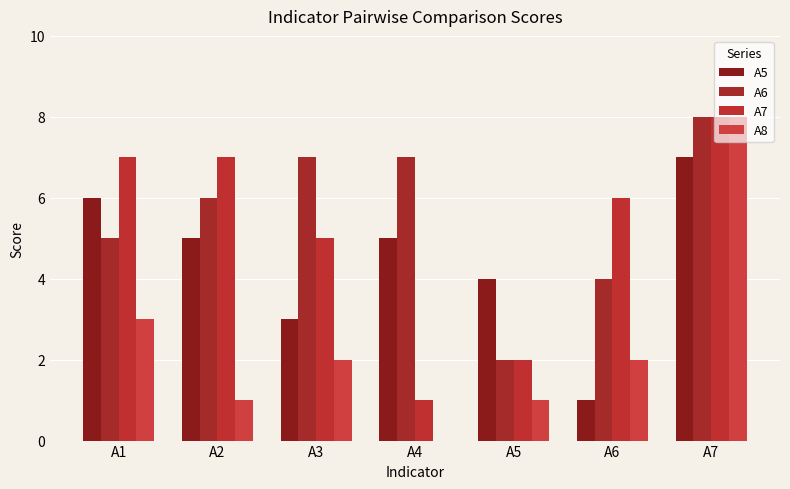

What is the difference between the maximum and second lowest values in the A6 series?

4